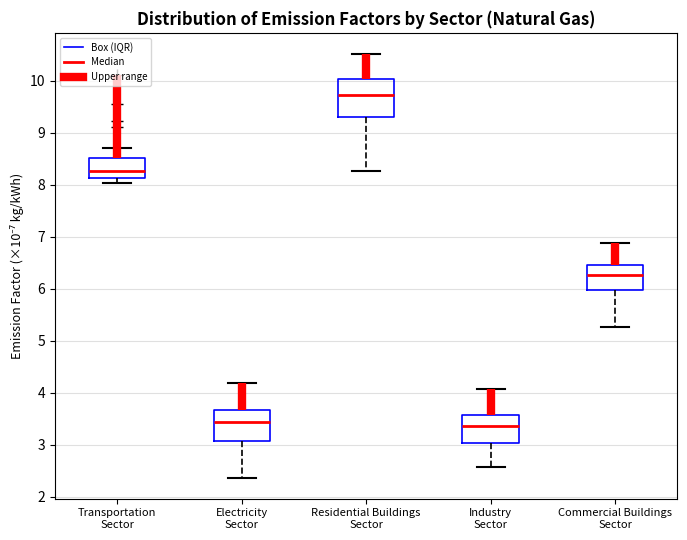

Reading left to right, read every box against the y-axis: the position of its median line, the range the box covers, and the ends of its whiskers. The values are not printed on the chart, so give them approximately, as read against the axis.

Transportation Sector: median 8.3, box 8.1 to 8.5, whiskers 8.0 to 8.7
Electricity Sector: median 3.4, box 3.1 to 3.7, whiskers 2.4 to 4.2
Residential Buildings Sector: median 9.7, box 9.3 to 10.0, whiskers 8.3 to 10.5
Industry Sector: median 3.3, box 3.0 to 3.6, whiskers 2.6 to 4.1
Commercial Buildings Sector: median 6.3, box 6.0 to 6.5, whiskers 5.3 to 6.9